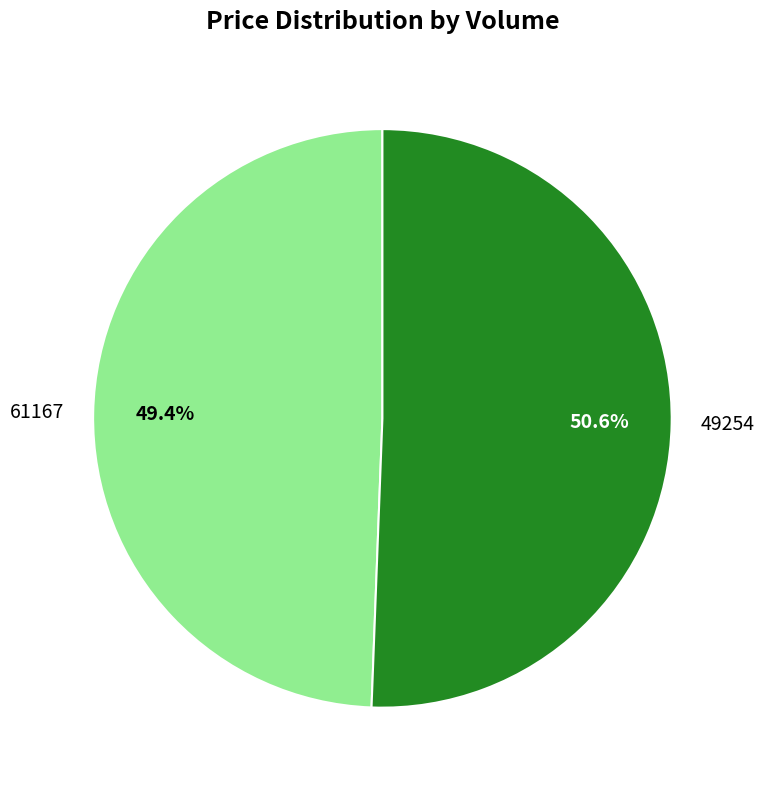

The 49254 slice represents 62% of the pie. True or false?

False